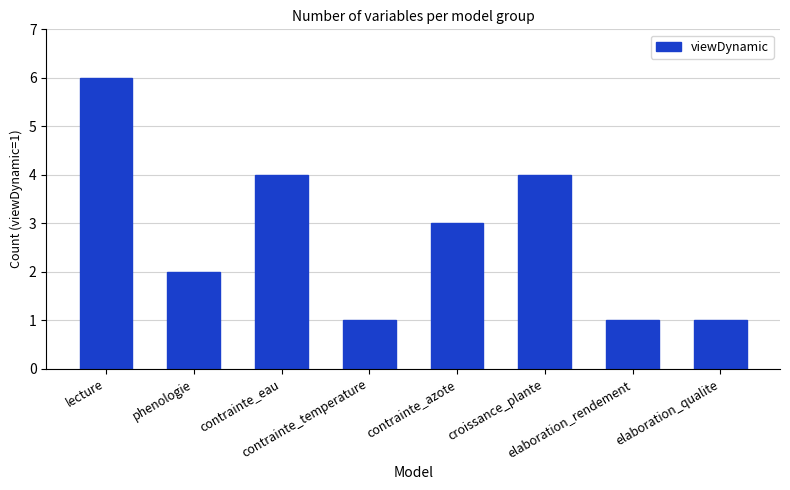

Reading left to right, what are all the values shown in this chart?

6	2	4	1	3	4	1	1